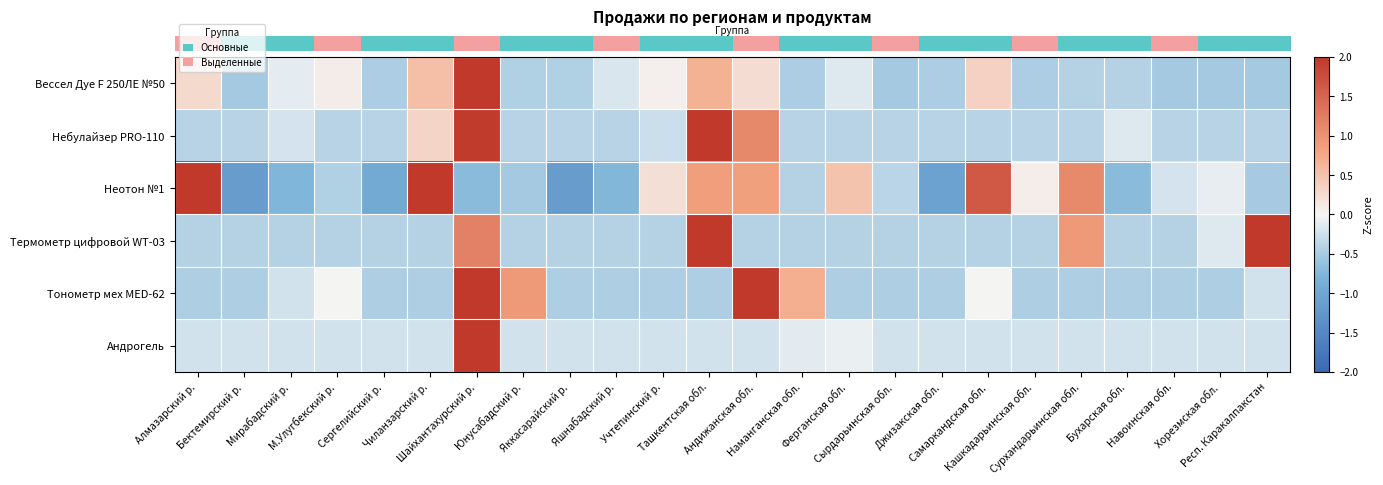

Which has a higher value, Чиланзарский р. or Мирабадский р.?

Чиланзарский р.